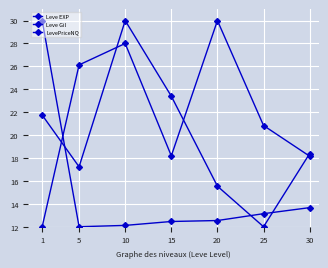

How many distinct data groups are displayed?

3